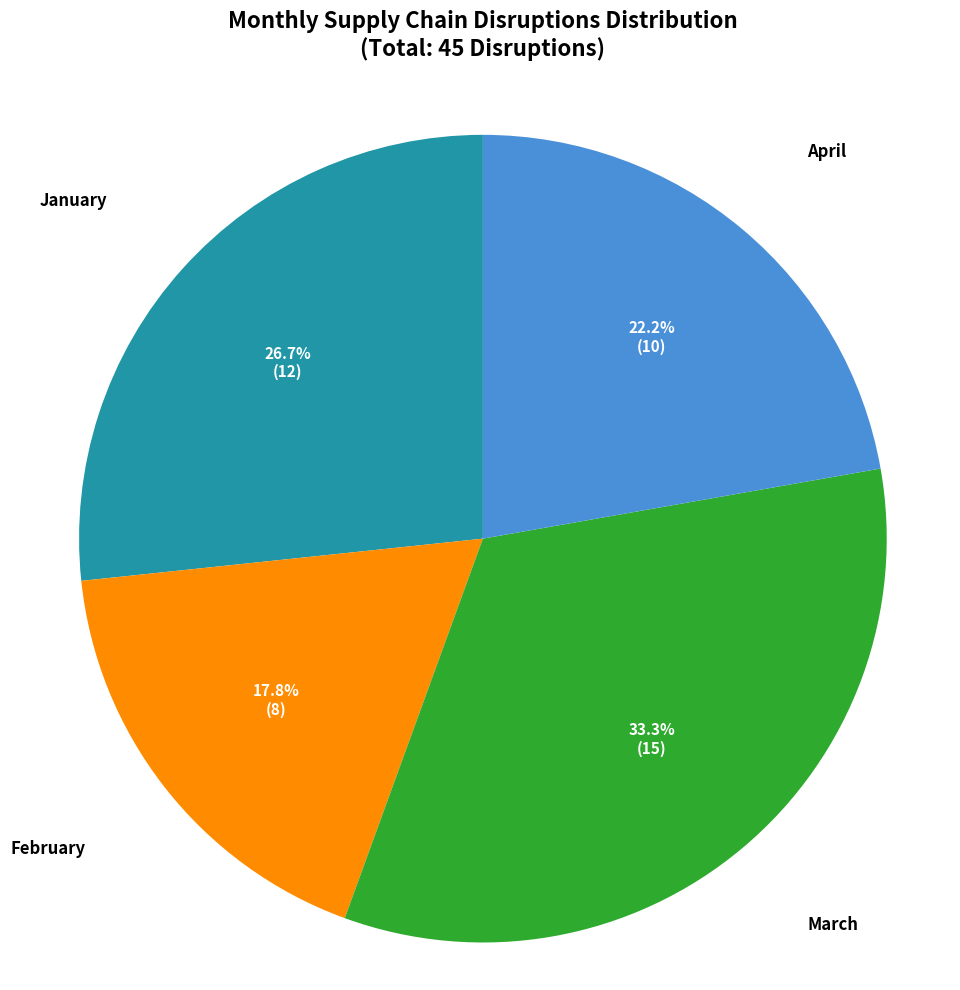

What is the ratio of the value at April to the value at January?

0.8